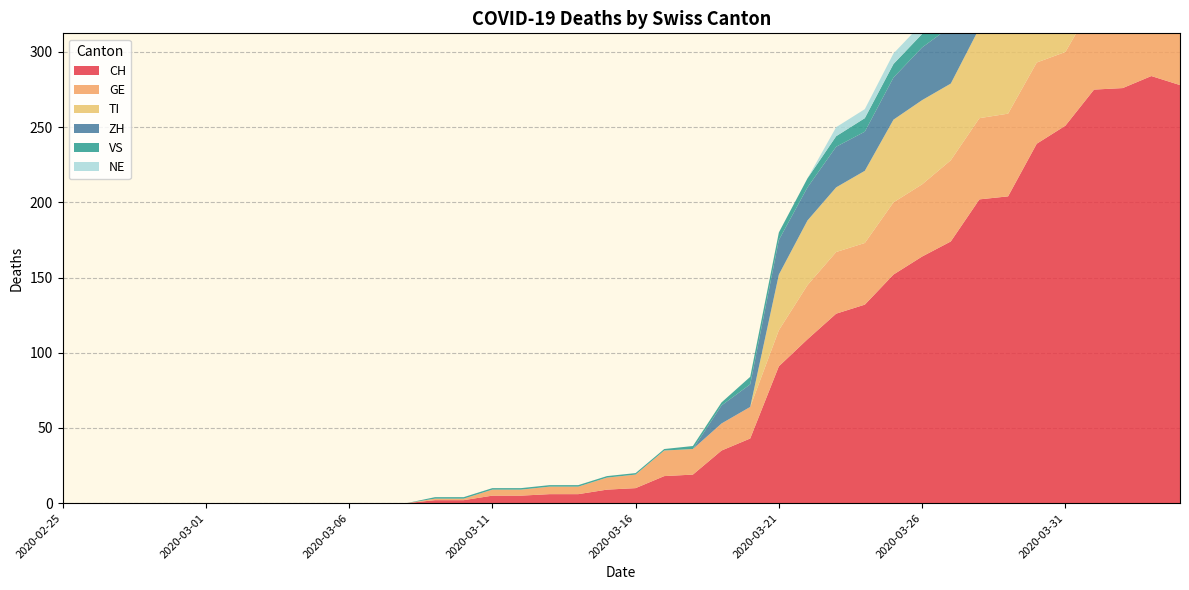

Reading right to left, list all the values displayed in this chart.

CH: 2020-04-04=278	2020-04-03=284	2020-04-02=276	2020-04-01=275	2020-03-31=251	2020-03-30=239	2020-03-29=204	2020-03-28=202	2020-03-27=174	2020-03-26=164	2020-03-25=152	2020-03-24=132	2020-03-23=126	2020-03-22=109	2020-03-21=91	2020-03-20=43	2020-03-19=35	2020-03-18=19	2020-03-17=18	2020-03-16=10	2020-03-15=9	2020-03-14=6	2020-03-13=6	2020-03-12=5	2020-03-11=5	2020-03-10=2	2020-03-09=2	2020-03-08=0	2020-03-07=0	2020-03-06=0	2020-03-05=0	2020-03-04=0	2020-03-03=0	2020-03-02=0	2020-03-01=0	2020-02-29=0	2020-02-28=0	2020-02-27=0	2020-02-26=0	2020-02-25=0
GE: 2020-04-04=51	2020-04-03=58	2020-04-02=54	2020-04-01=58	2020-03-31=49	2020-03-30=54	2020-03-29=55	2020-03-28=54	2020-03-27=54	2020-03-26=48	2020-03-25=48	2020-03-24=41	2020-03-23=41	2020-03-22=36	2020-03-21=24	2020-03-20=21	2020-03-19=18	2020-03-18=17	2020-03-17=17	2020-03-16=9	2020-03-15=8	2020-03-14=5	2020-03-13=5	2020-03-12=4	2020-03-11=4	2020-03-10=1	2020-03-09=1	2020-03-08=0	2020-03-07=0	2020-03-06=0	2020-03-05=0	2020-03-04=0	2020-03-03=0	2020-03-02=0	2020-03-01=0	2020-02-29=0	2020-02-28=0	2020-02-27=0	2020-02-26=0	2020-02-25=0
VS: 2020-04-04=21	2020-04-03=23	2020-04-02=21	2020-04-01=18	2020-03-31=18	2020-03-30=16	2020-03-29=14	2020-03-28=15	2020-03-27=14	2020-03-26=9	2020-03-25=9	2020-03-24=9	2020-03-23=7	2020-03-22=6	2020-03-21=5	2020-03-20=5	2020-03-19=2	2020-03-18=2	2020-03-17=1	2020-03-16=1	2020-03-15=1	2020-03-14=1	2020-03-13=1	2020-03-12=1	2020-03-11=1	2020-03-10=1	2020-03-09=1	2020-03-08=0	2020-03-07=0	2020-03-06=0	2020-03-05=0	2020-03-04=0	2020-03-03=0	2020-03-02=0	2020-03-01=0	2020-02-29=0	2020-02-28=0	2020-02-27=0	2020-02-26=0	2020-02-25=0
ZH: 2020-04-04=59	2020-04-03=57	2020-04-02=53	2020-04-01=54	2020-03-31=50	2020-03-30=46	2020-03-29=46	2020-03-28=42	2020-03-27=38	2020-03-26=35	2020-03-25=28	2020-03-24=26	2020-03-23=27	2020-03-22=22	2020-03-21=23	2020-03-20=15	2020-03-19=12	2020-03-18=0	2020-03-17=0	2020-03-16=0	2020-03-15=0	2020-03-14=0	2020-03-13=0	2020-03-12=0	2020-03-11=0	2020-03-10=0	2020-03-09=0	2020-03-08=0	2020-03-07=0	2020-03-06=0	2020-03-05=0	2020-03-04=0	2020-03-03=0	2020-03-02=0	2020-03-01=0	2020-02-29=0	2020-02-28=0	2020-02-27=0	2020-02-26=0	2020-02-25=0
TI: 2020-04-04=67	2020-04-03=67	2020-04-02=73	2020-04-01=72	2020-03-31=67	2020-03-30=61	2020-03-29=59	2020-03-28=60	2020-03-27=51	2020-03-26=56	2020-03-25=55	2020-03-24=48	2020-03-23=43	2020-03-22=43	2020-03-21=37	2020-03-20=0	2020-03-19=0	2020-03-18=0	2020-03-17=0	2020-03-16=0	2020-03-15=0	2020-03-14=0	2020-03-13=0	2020-03-12=0	2020-03-11=0	2020-03-10=0	2020-03-09=0	2020-03-08=0	2020-03-07=0	2020-03-06=0	2020-03-05=0	2020-03-04=0	2020-03-03=0	2020-03-02=0	2020-03-01=0	2020-02-29=0	2020-02-28=0	2020-02-27=0	2020-02-26=0	2020-02-25=0
NE: 2020-04-04=9	2020-04-03=9	2020-04-02=10	2020-04-01=8	2020-03-31=8	2020-03-30=6	2020-03-29=6	2020-03-28=8	2020-03-27=7	2020-03-26=7	2020-03-25=7	2020-03-24=6	2020-03-23=6	2020-03-22=0	2020-03-21=0	2020-03-20=0	2020-03-19=0	2020-03-18=0	2020-03-17=0	2020-03-16=0	2020-03-15=0	2020-03-14=0	2020-03-13=0	2020-03-12=0	2020-03-11=0	2020-03-10=0	2020-03-09=0	2020-03-08=0	2020-03-07=0	2020-03-06=0	2020-03-05=0	2020-03-04=0	2020-03-03=0	2020-03-02=0	2020-03-01=0	2020-02-29=0	2020-02-28=0	2020-02-27=0	2020-02-26=0	2020-02-25=0